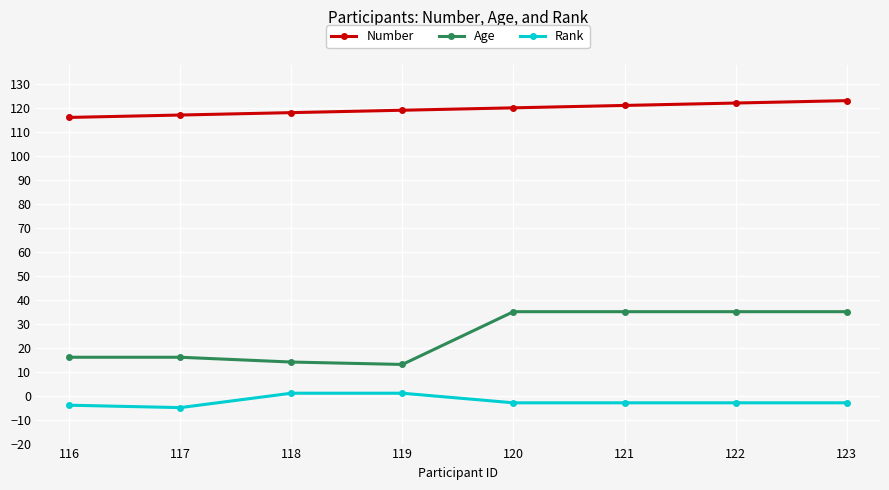

Does the chart have visible grid lines?

Yes